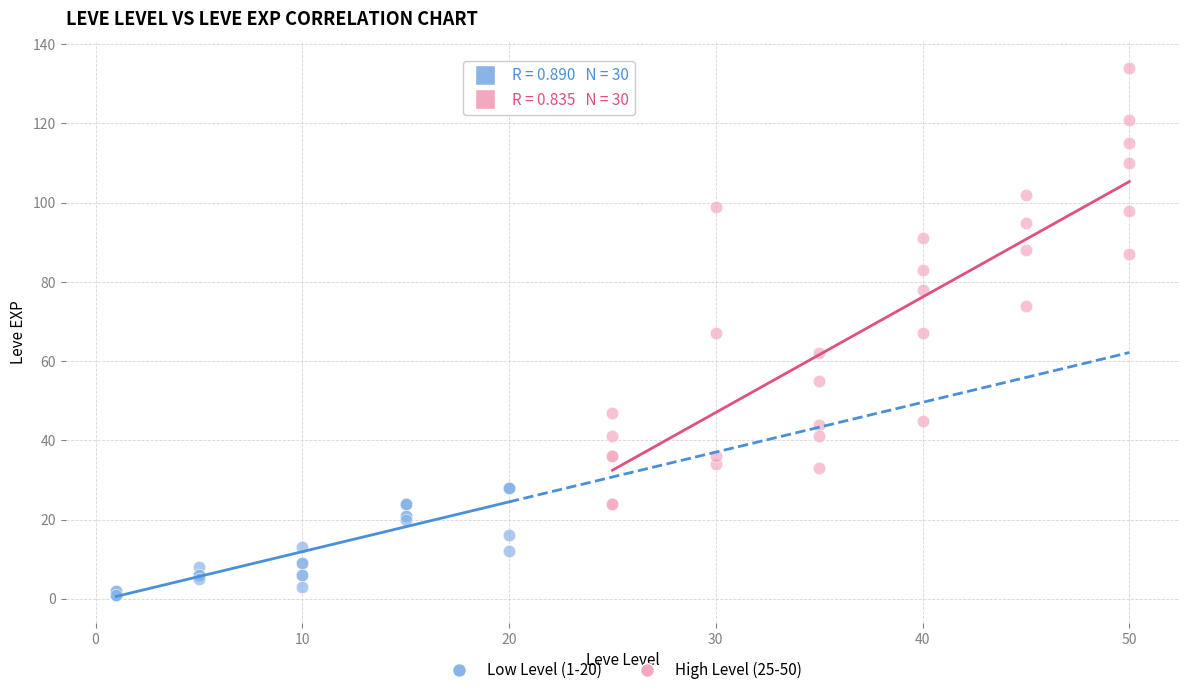

Which series reaches the maximum Y coordinate?

High Level (25-50)